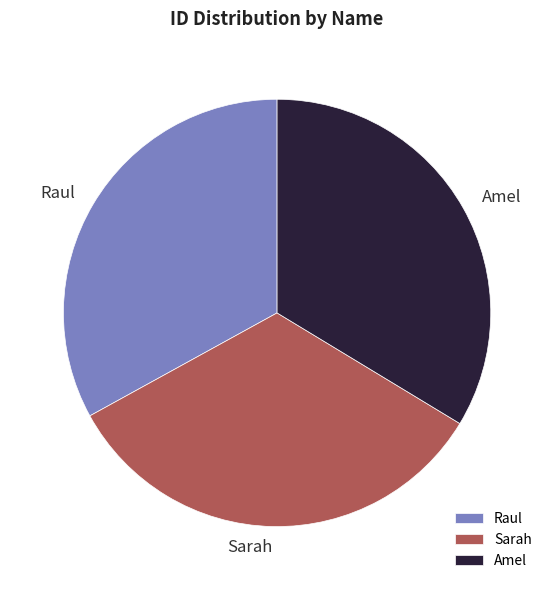

Is there a majority slice in this chart?

No